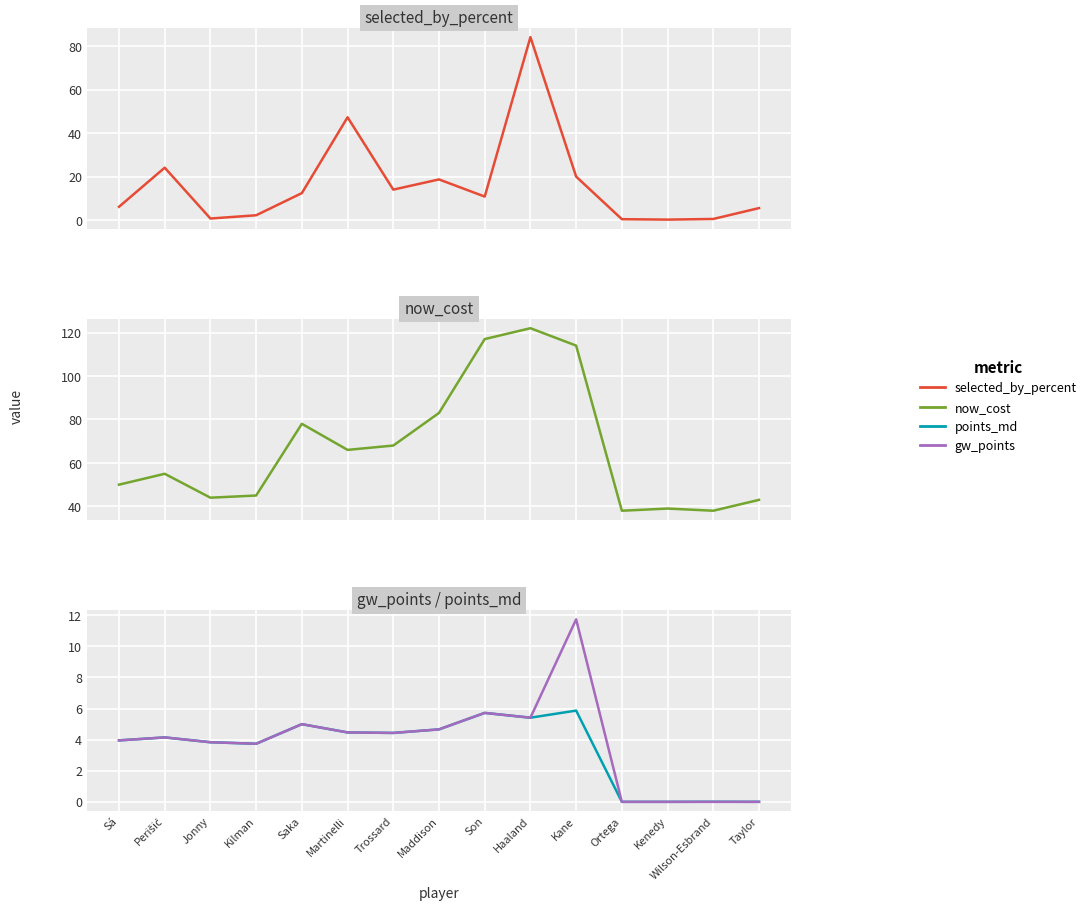

In gw_points, how many points are higher than both neighbors (excluding endpoints)?

4